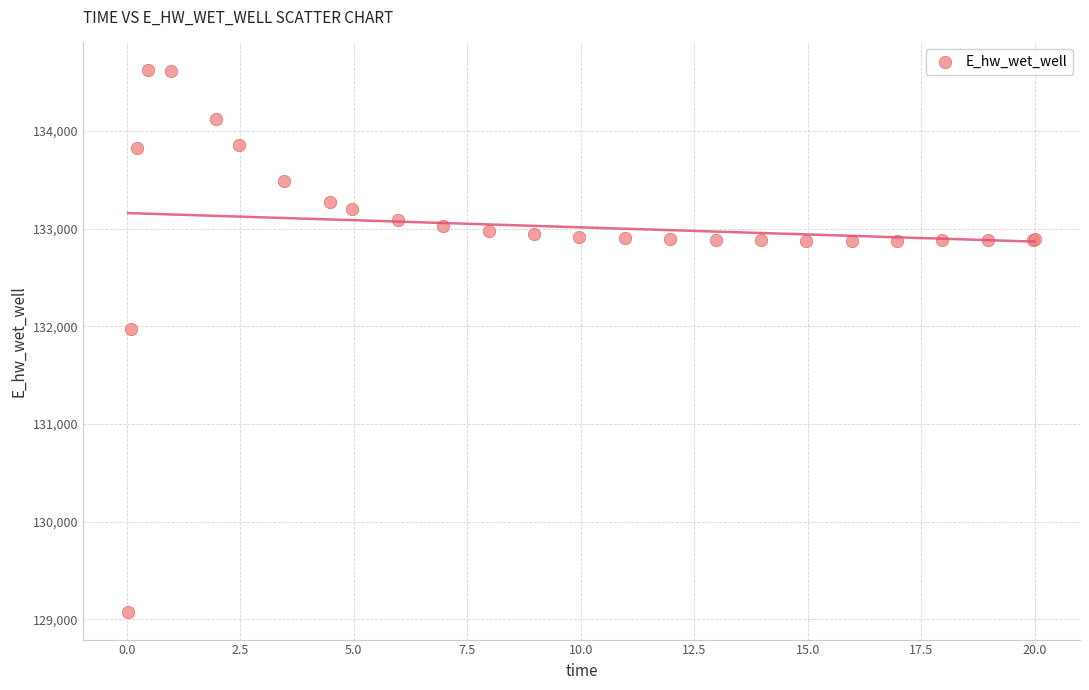

What Y value in the scatter plot is closest to 131849?

131970.2